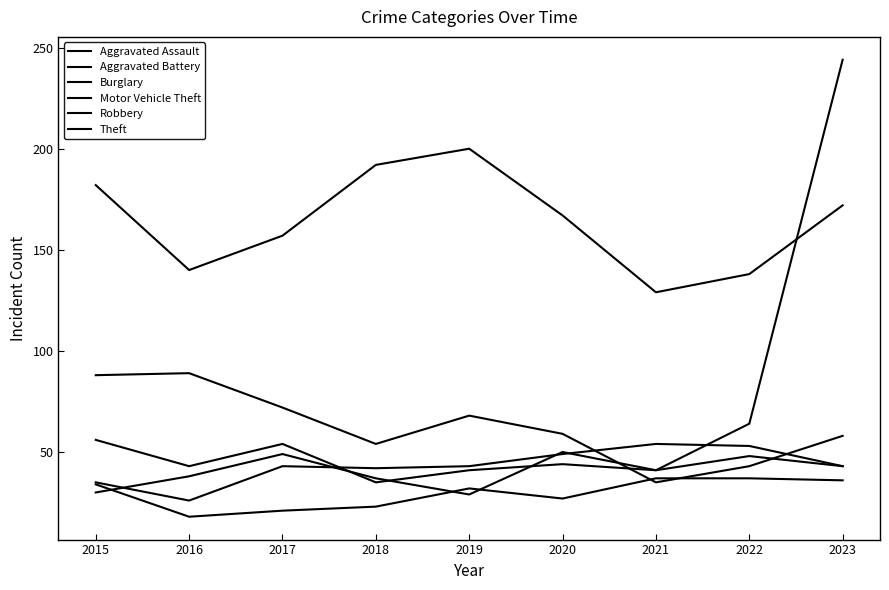

Is it true that Robbery equals 41 at 2021?

True